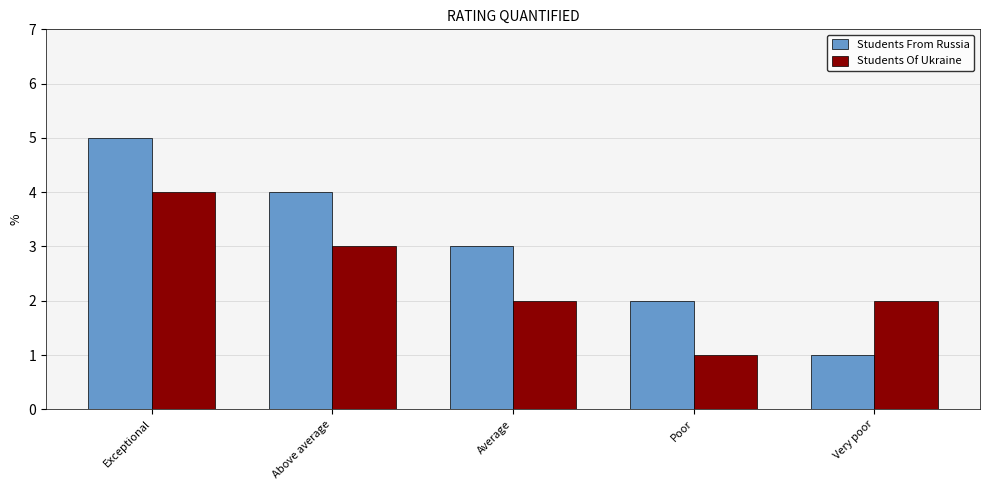

True or false: Students Of Ukraine has a value of 2 at Average.

True